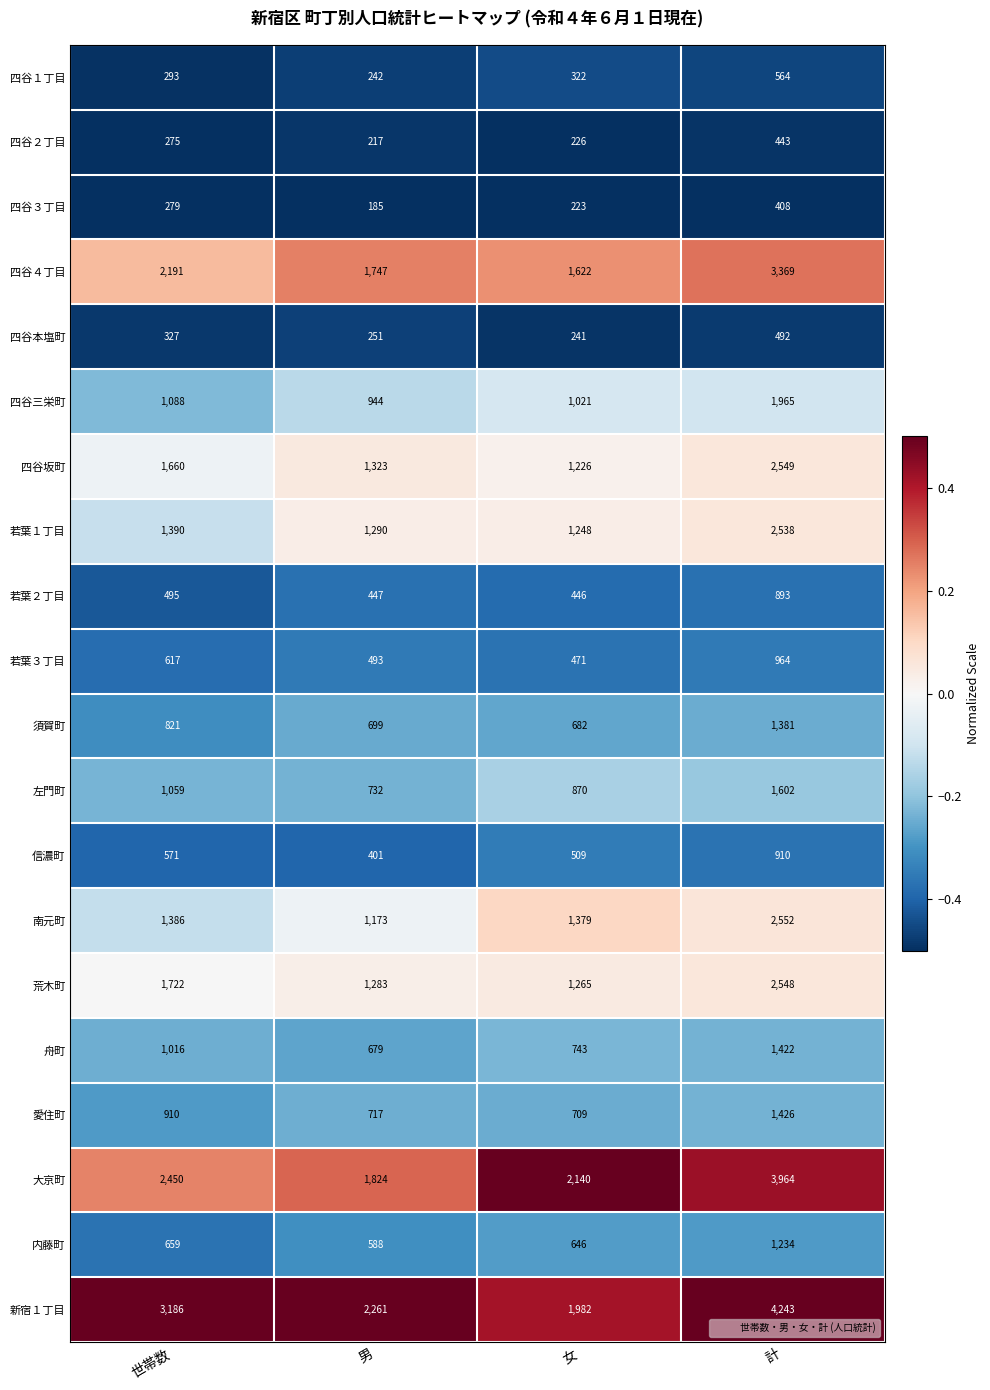

True or false: 須賀町 has a value of 821 at 世帯数.

True